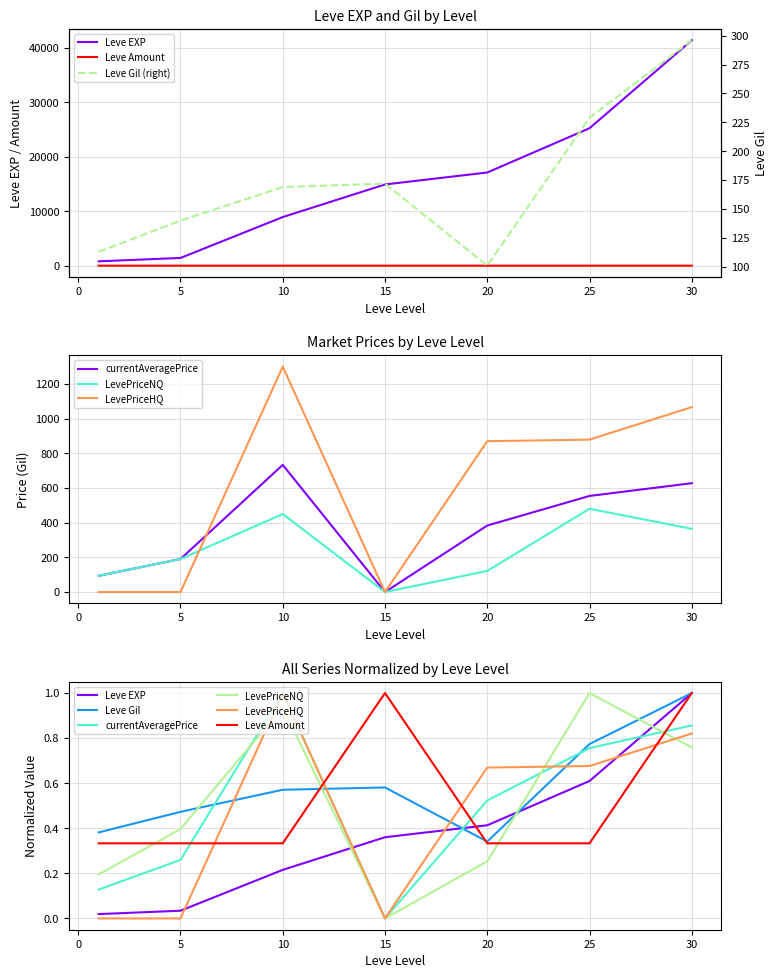

How many intersections are there between Leve EXP and Leve Gil?

2